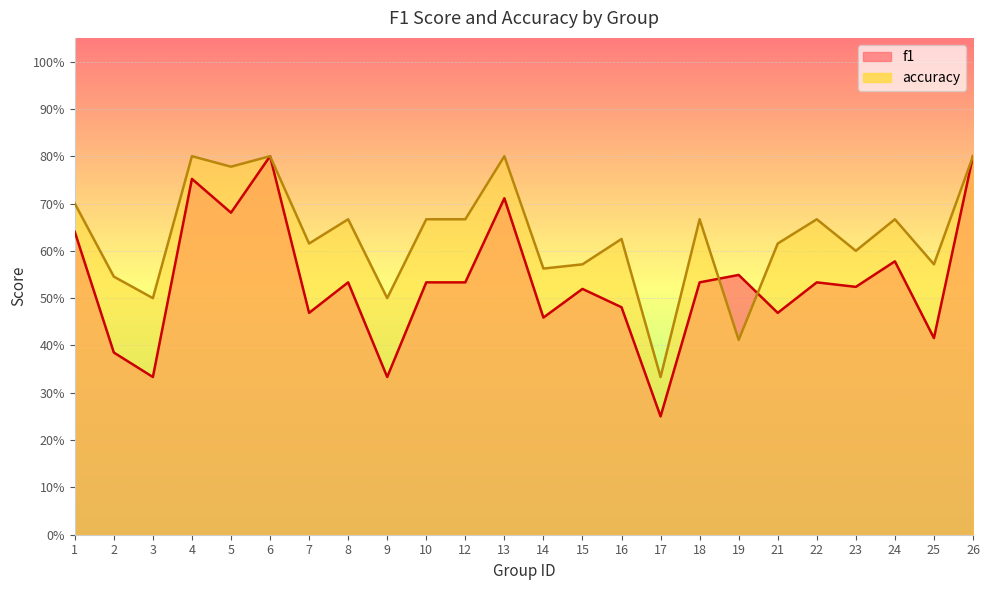

How many interior local valleys does the accuracy series have?

9